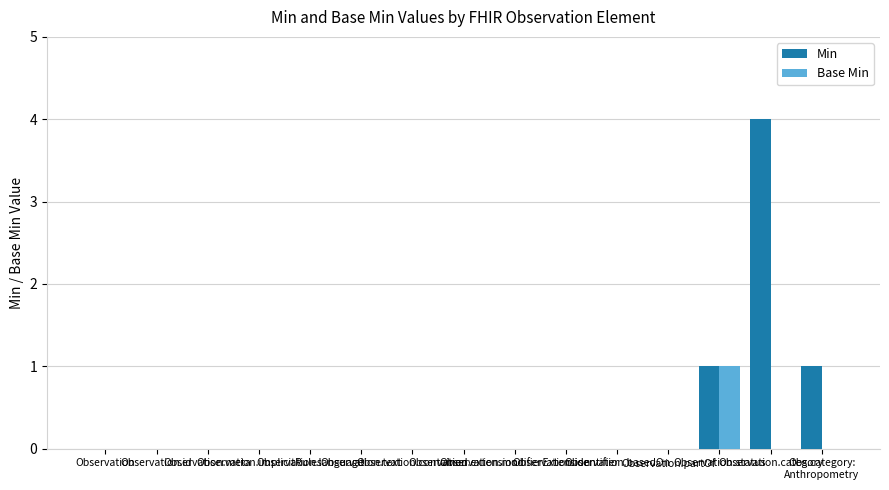

How many Min values are between 0 and 1?

14